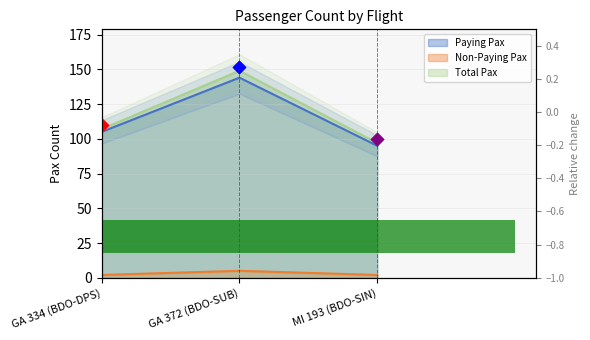

What is the total value across all series at GA 372 (BDO-SUB)?

298